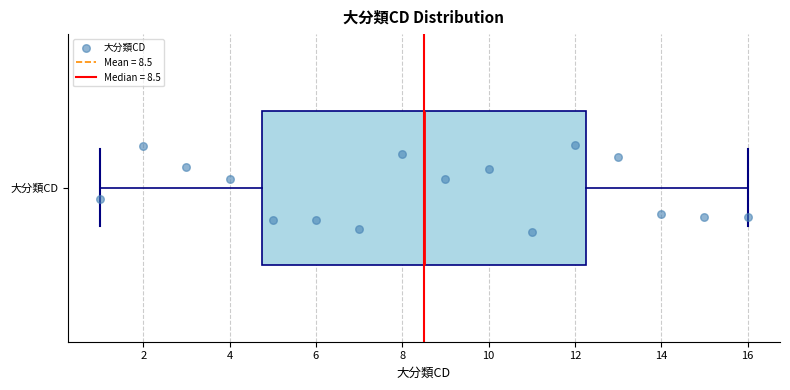

Read this box plot against the x-axis: the position of the median line, the range covered by the box, and the ends of both whiskers. The values are not printed on the chart, so give them approximately, as read against the axis.

median 8.6, box 4.8 to 12.2, whiskers 1.0 to 16.0